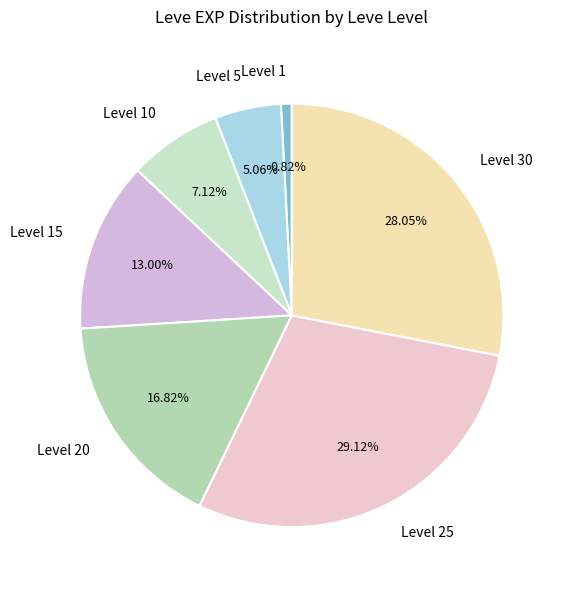

Is there any slice that represents more than half of the pie?

No